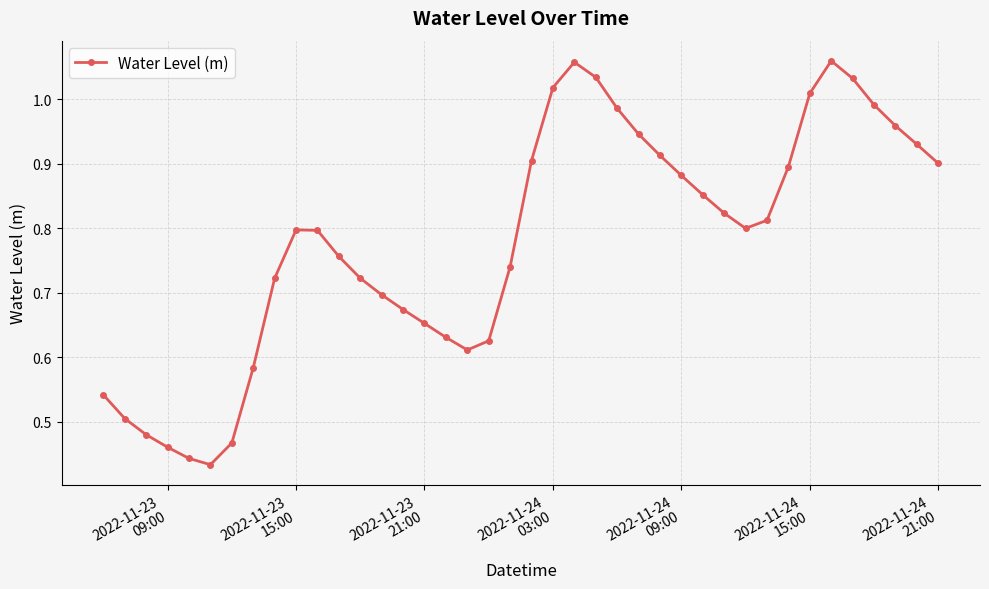

Count the number of data series in this chart.

1